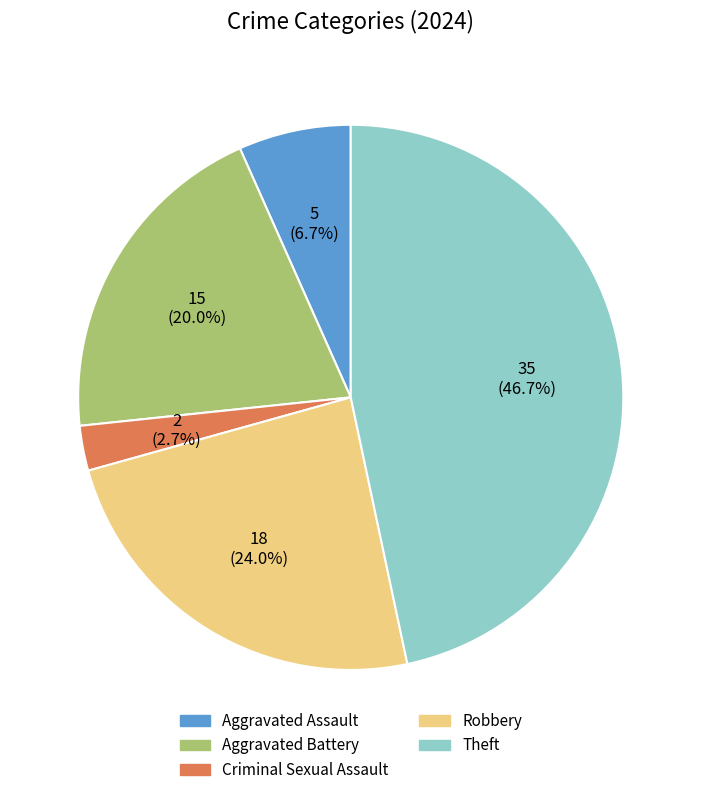

To the nearest percent, what is the average slice percentage?

20%